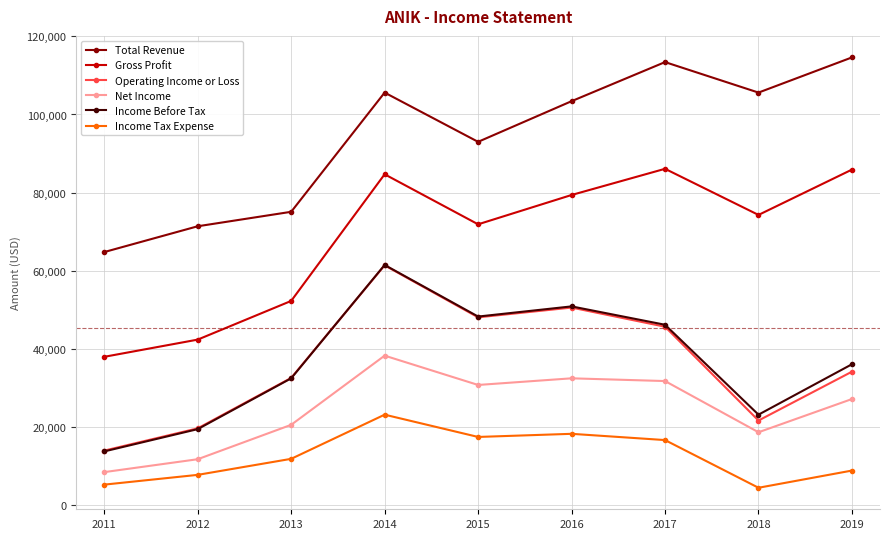

True or false: Income Before Tax and Net Income intersect in this chart.

False